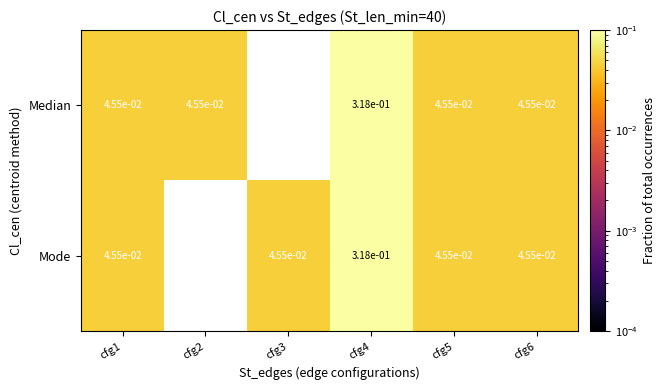

What is the difference between the maximum and minimum values in the Mode series?

0.3